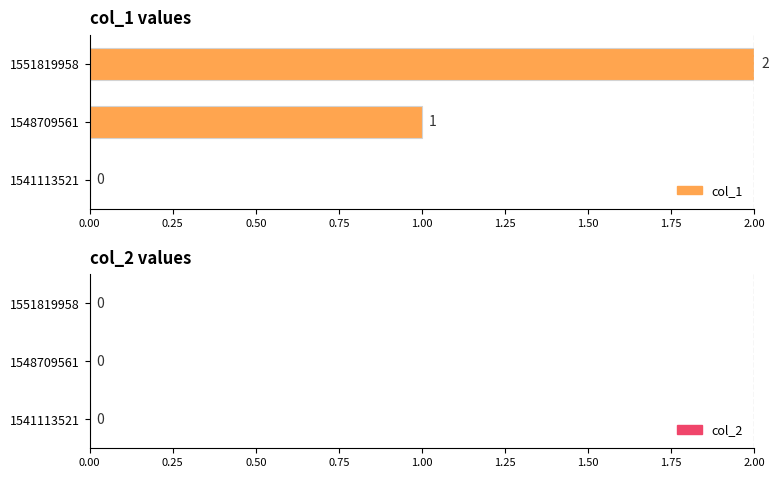

Which series has the largest total across all categories?

col_1